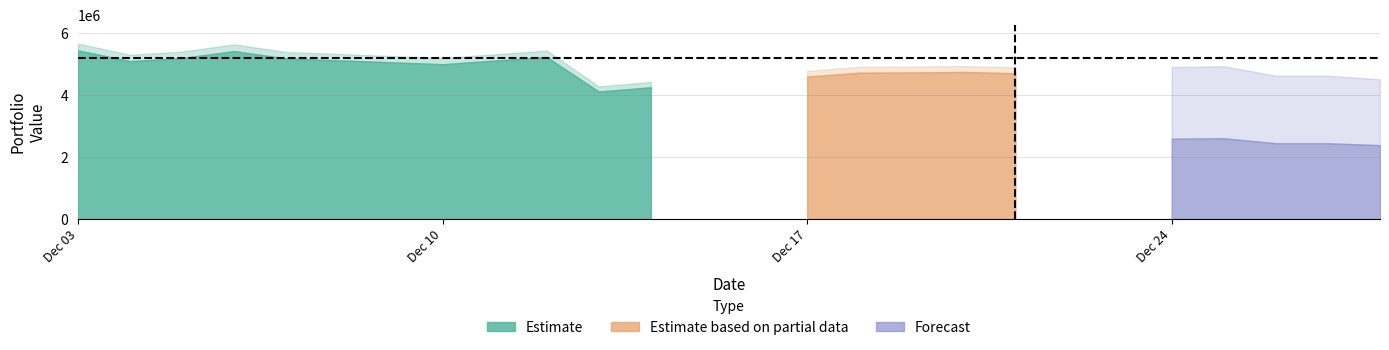

What is the difference between the maximum and minimum values in the portfoy_degeri series?

1328092.1